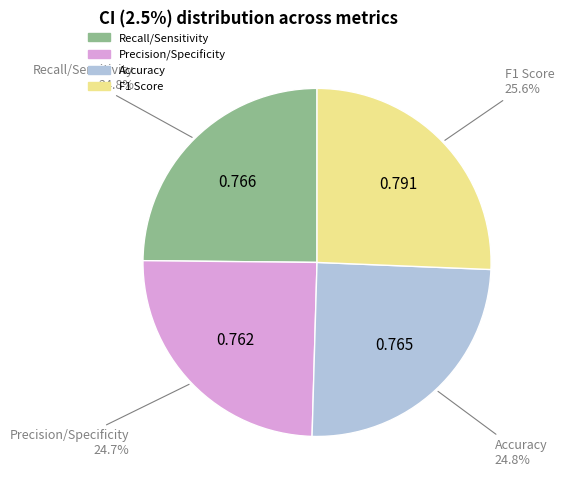

To the nearest percent, what is the average slice percentage?

25%